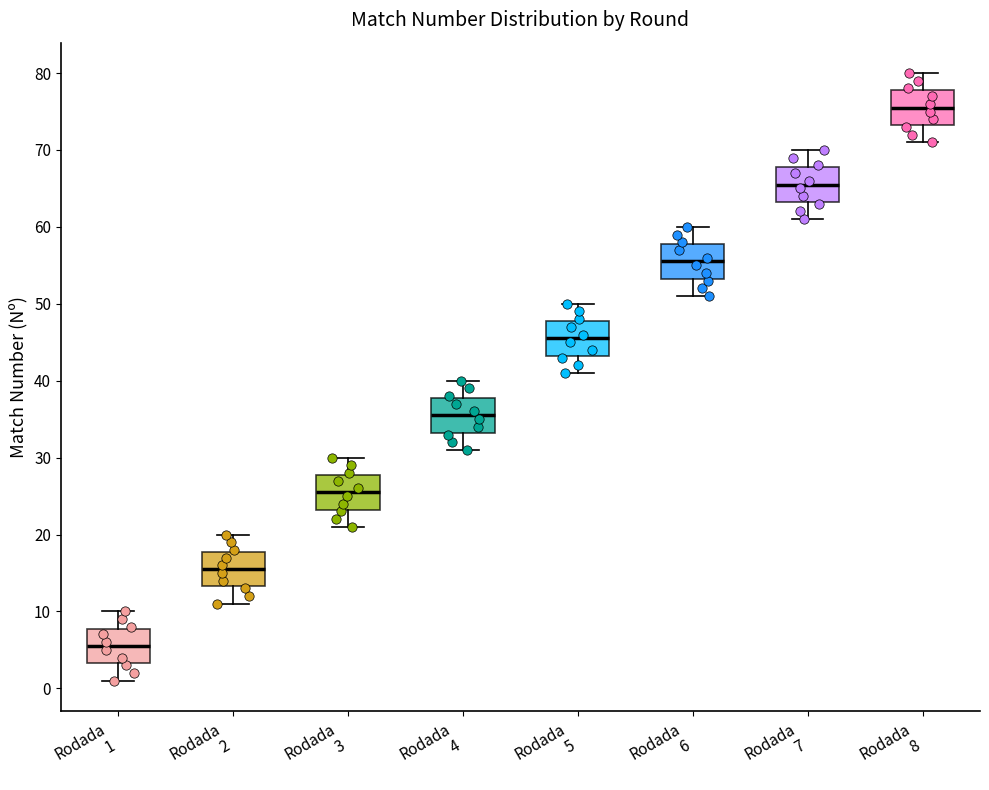

Where is the lower edge of the box for Rodada 4 on the y-axis? The values are not printed on the chart, so give them approximately, as read against the axis.

33